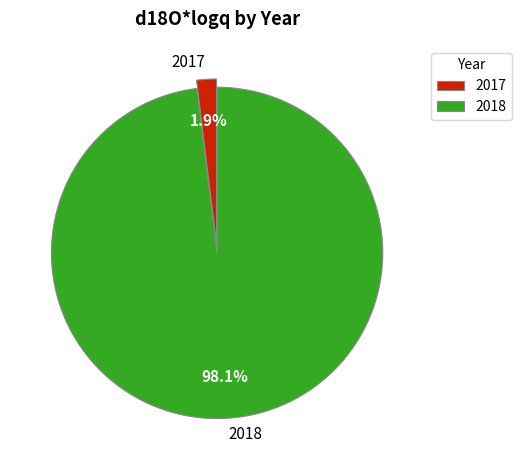

Rank the categories by value from highest to lowest.

2018, 2017